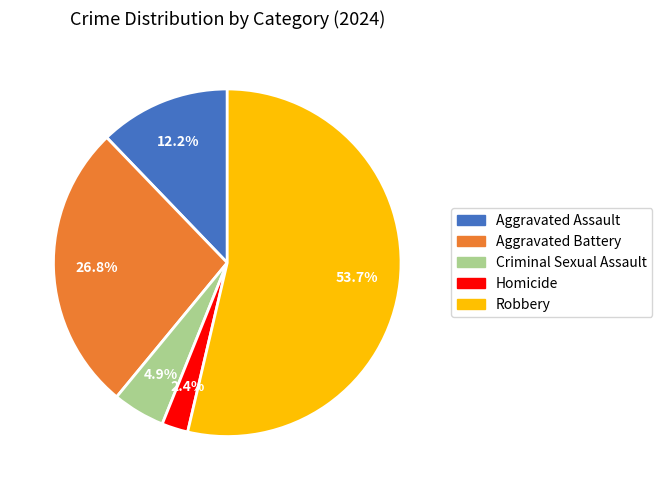

True or false: Criminal Sexual Assault accounts for 5% of the total.

True